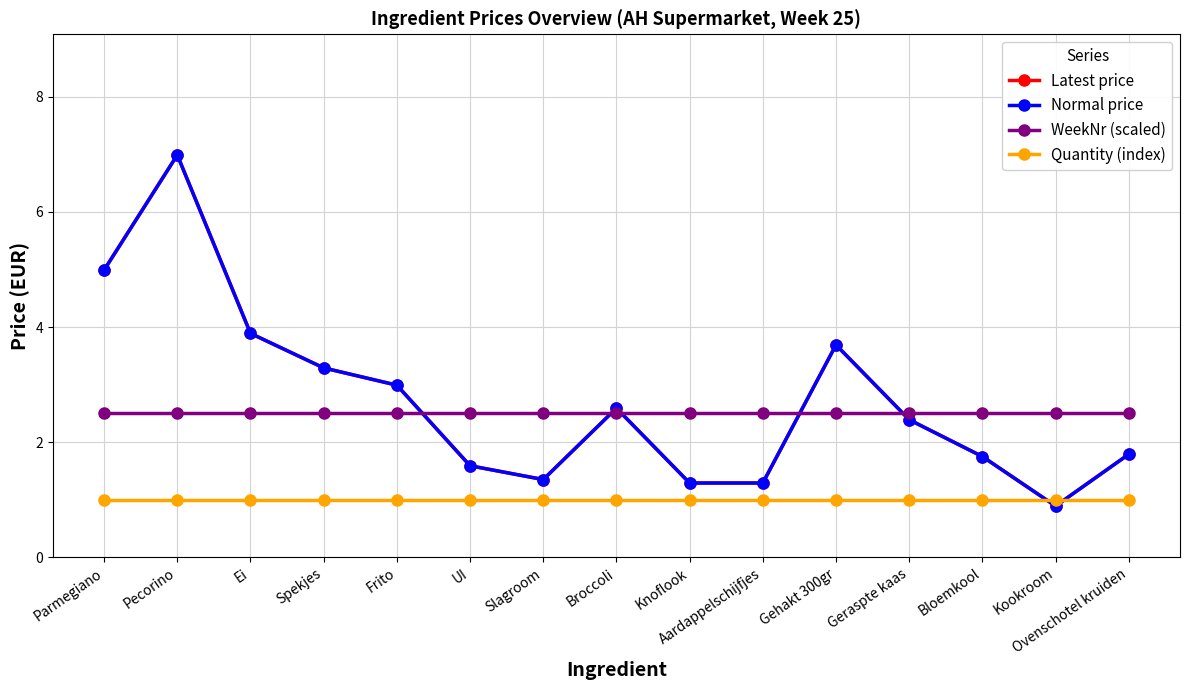

True or false: Normal price and Latest price intersect in this chart.

False